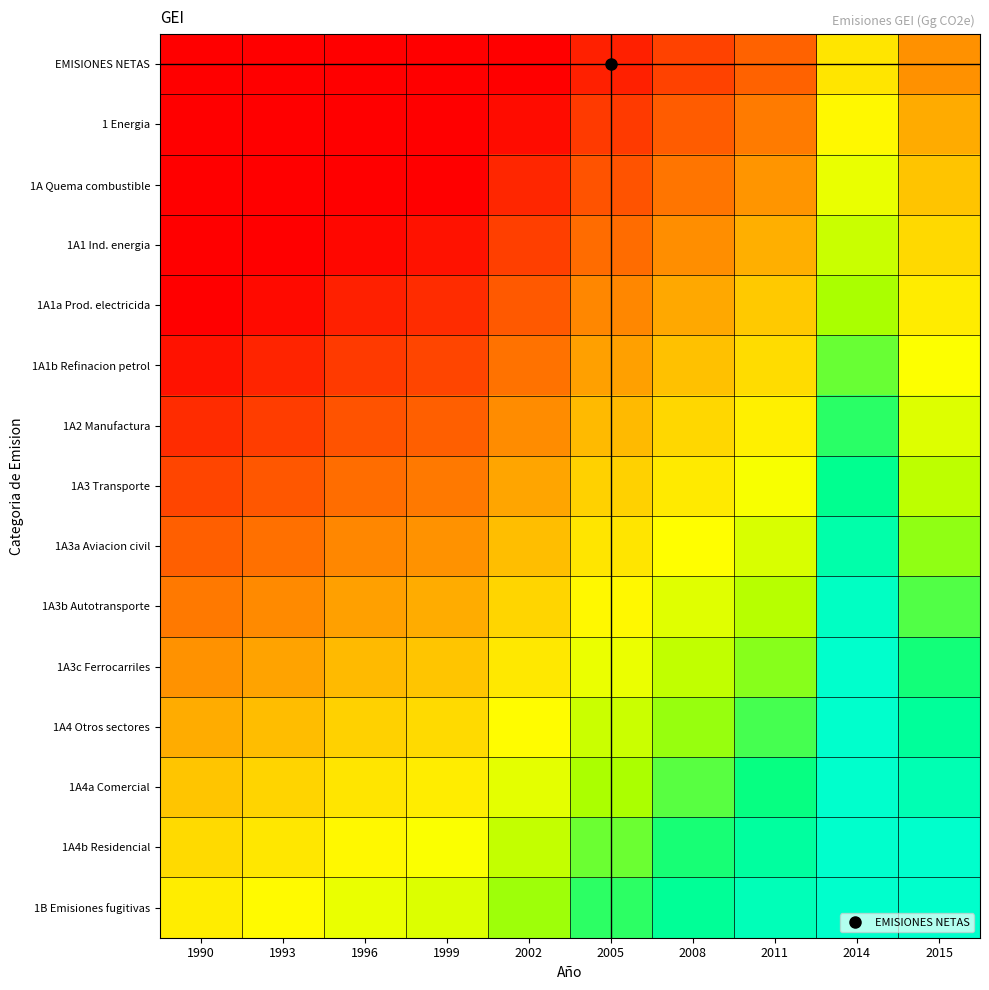

Which has a higher value, 2011 or 2008?

2011